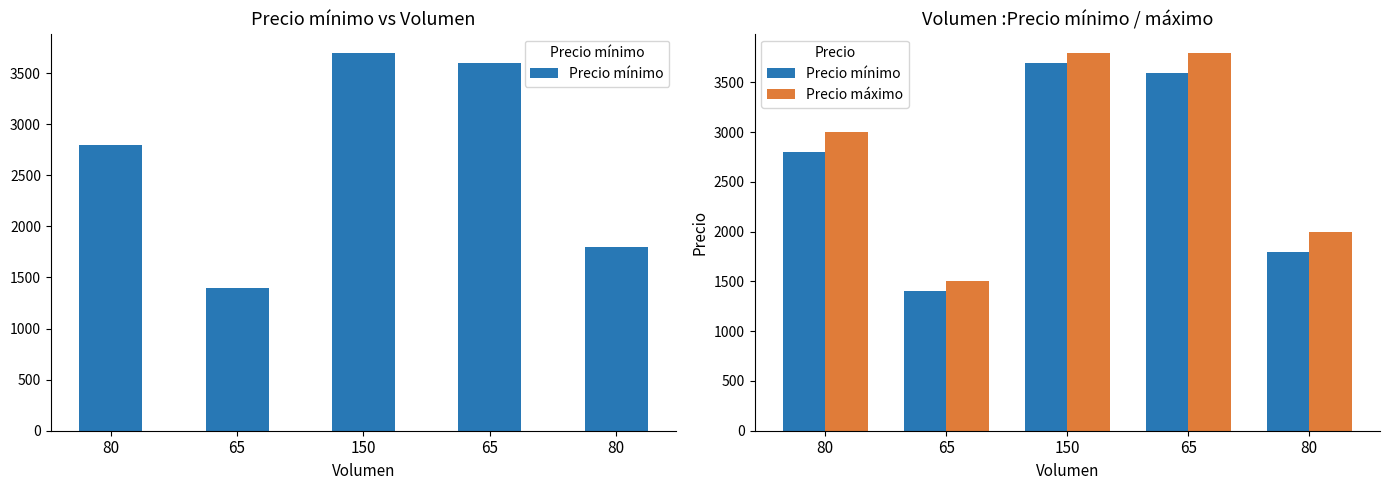

Between 80 and 65, which is larger?

80